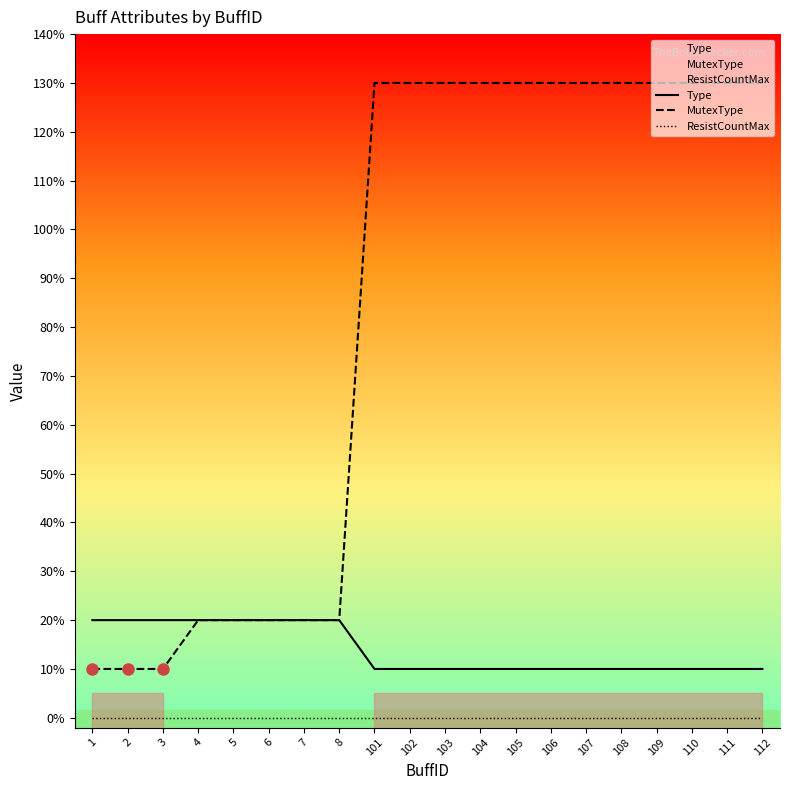

True or false: ResistCountMax and MutexType intersect in this chart.

False